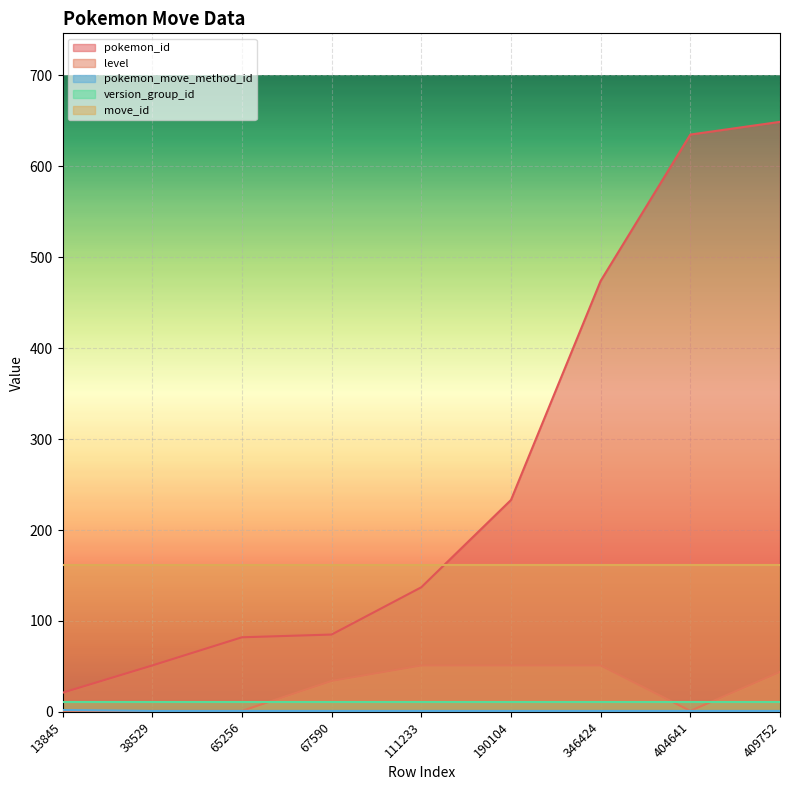

At how many categories does at least one series exceed 346?

3